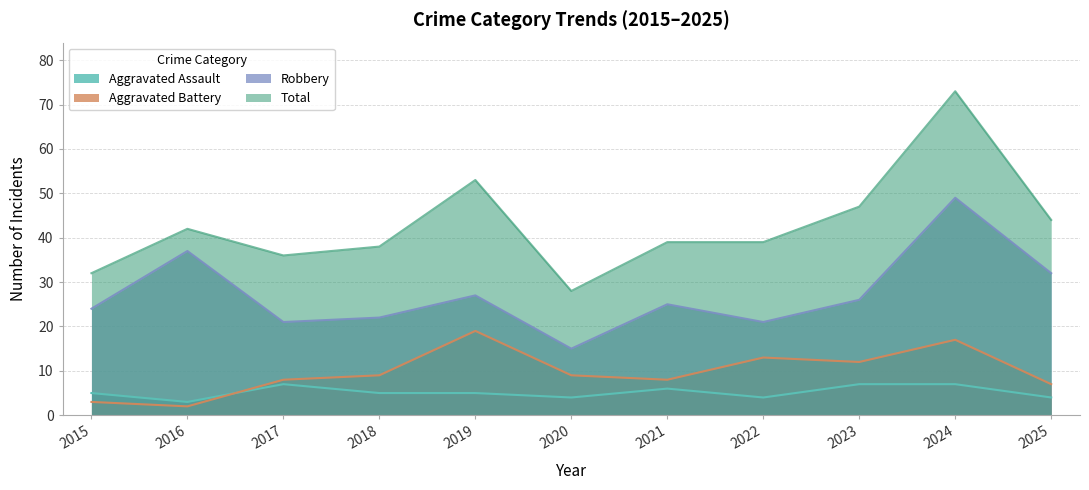

Where does the Aggravated Battery series first go above 9?

2019